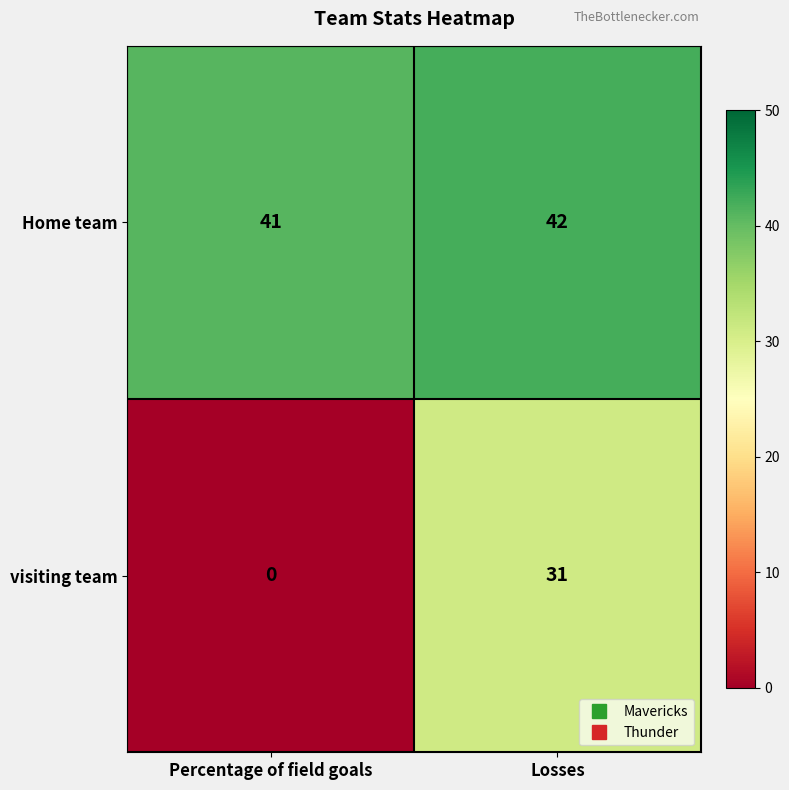

What is the total value across all series at Losses?

73